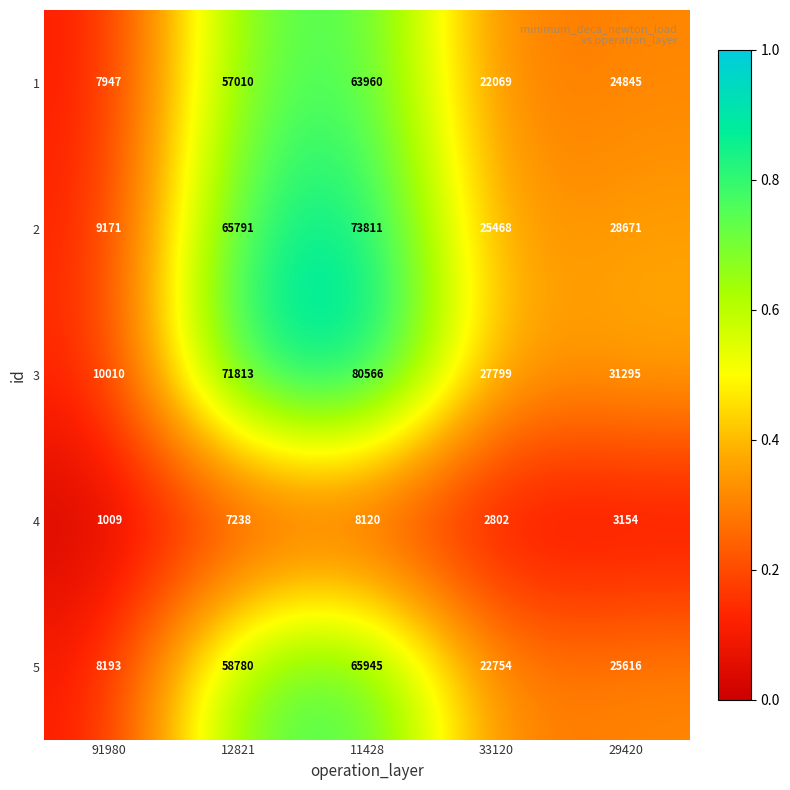

What is the sum of the 2 values at 29420 and 91980?

37842